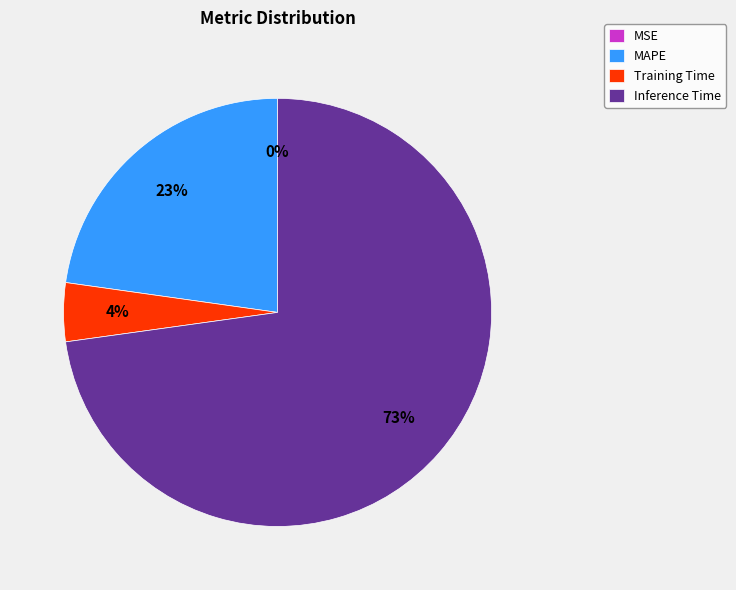

What is the largest slice in the pie chart?

Inference Time